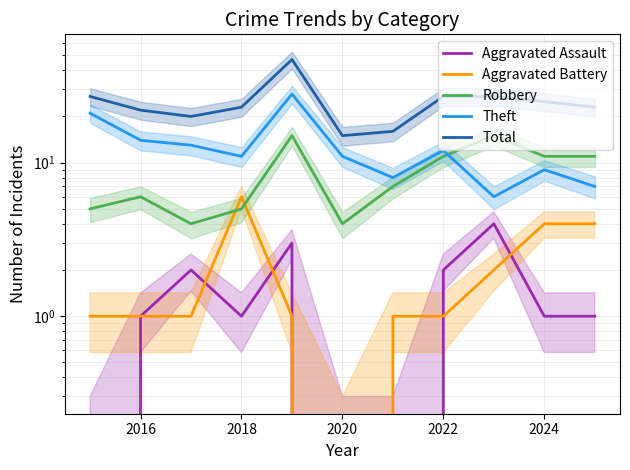

Is it true that Robbery equals 9 at 2016?

False